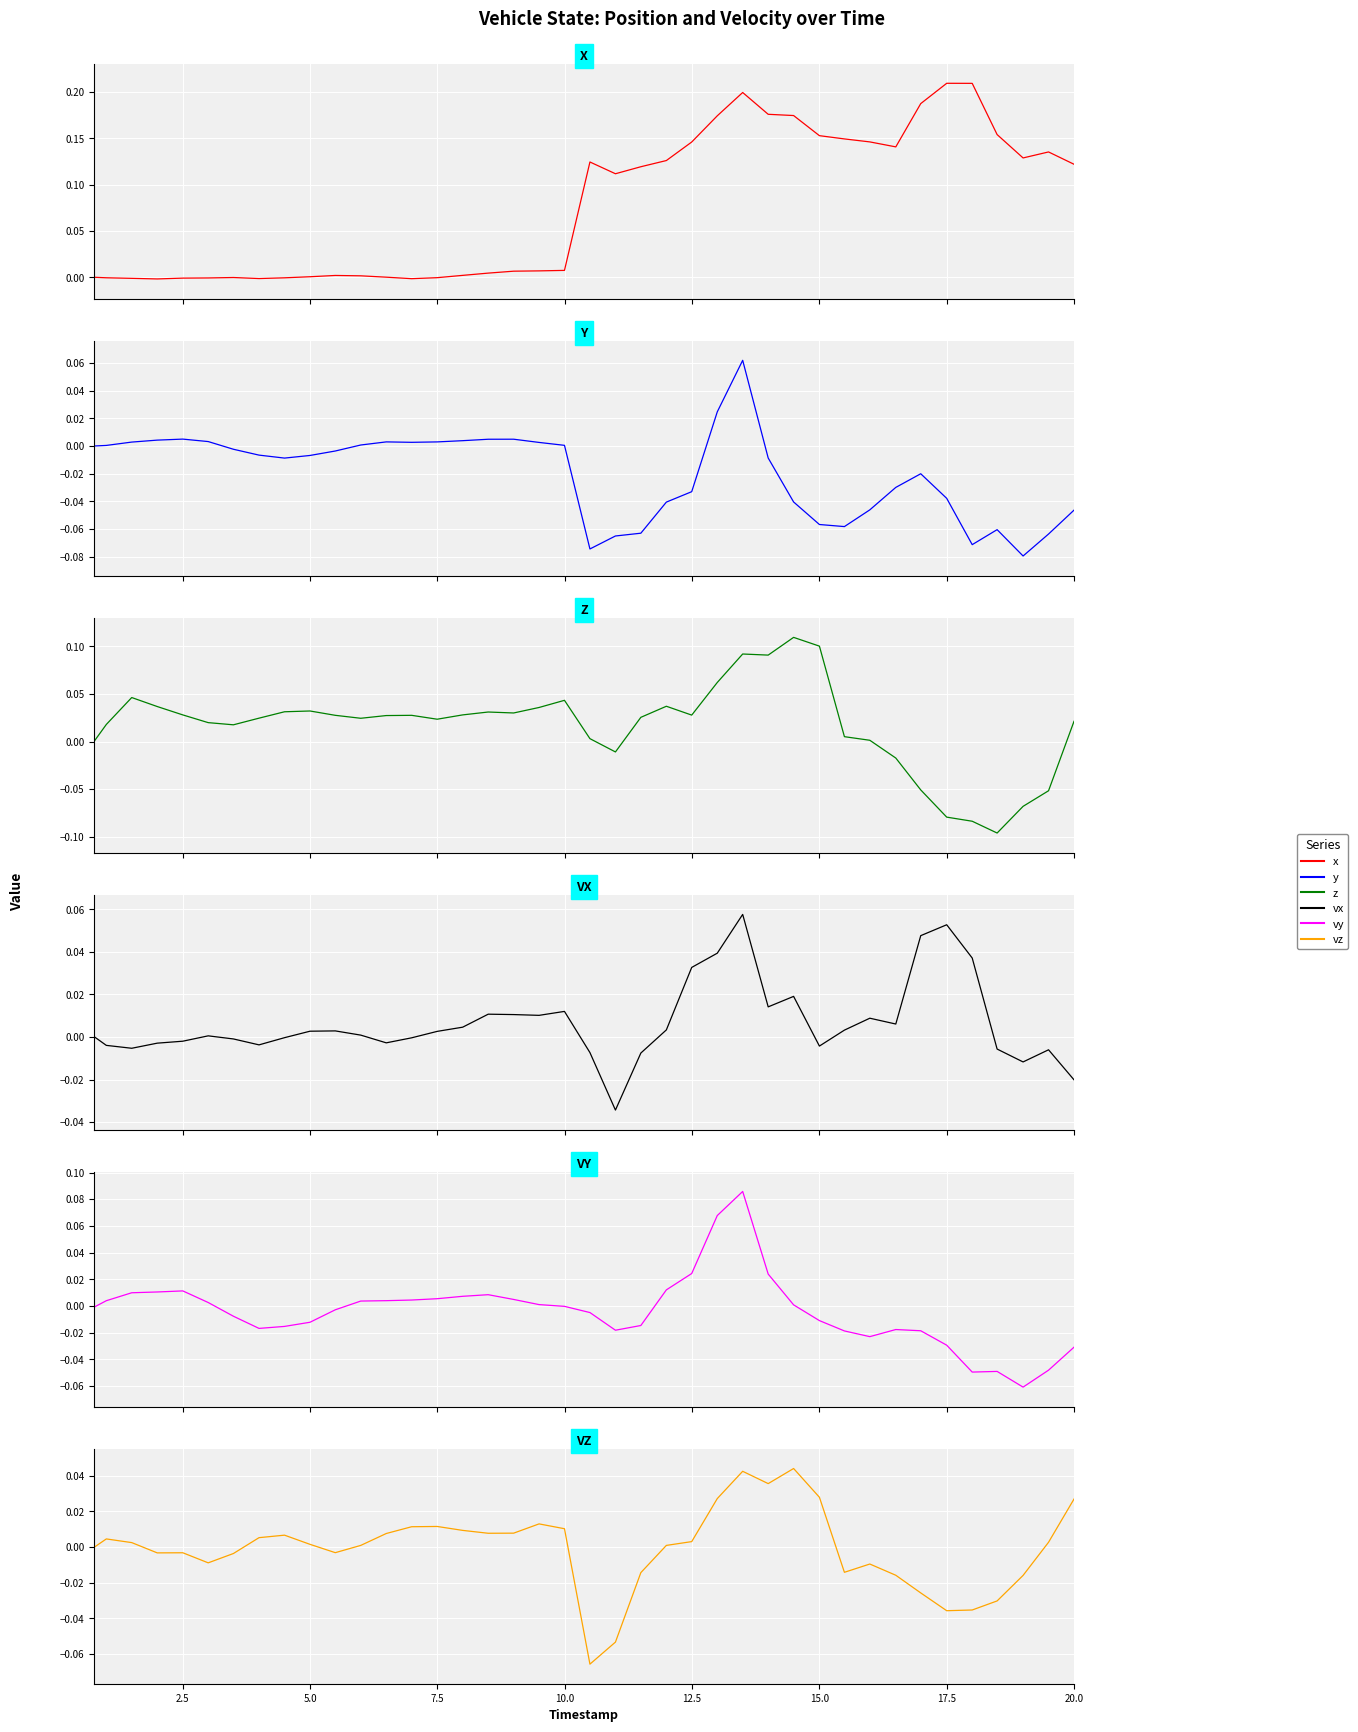

True or false: x and vy intersect in this chart.

True